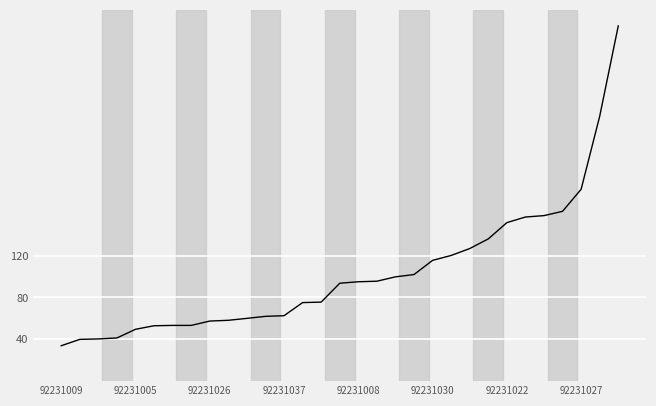

What is the minimum value shown in the chart?

33.8